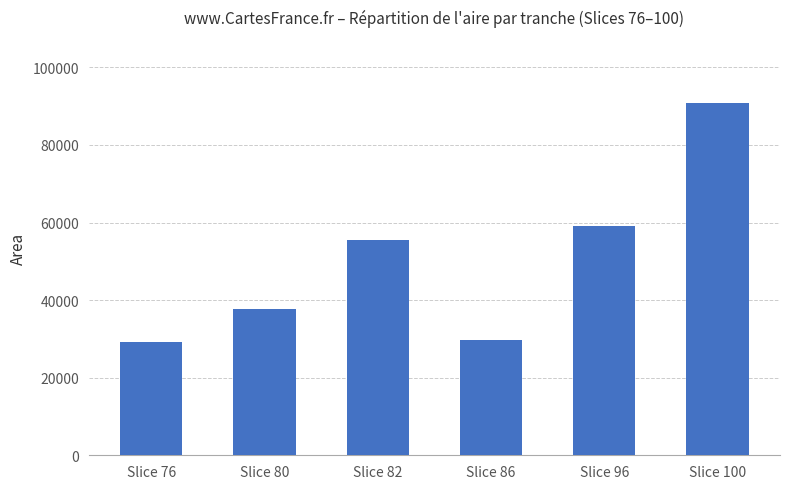

At which category does the chart reach its peak across all series?

Slice 100